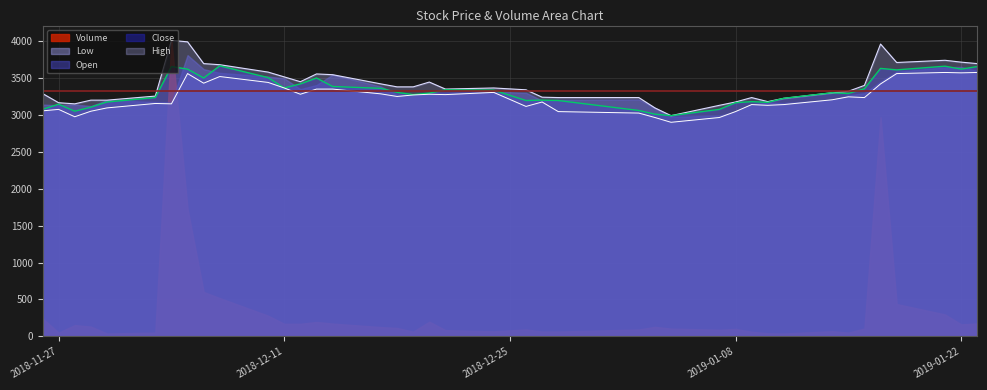

How many lines are shown in the chart?

5